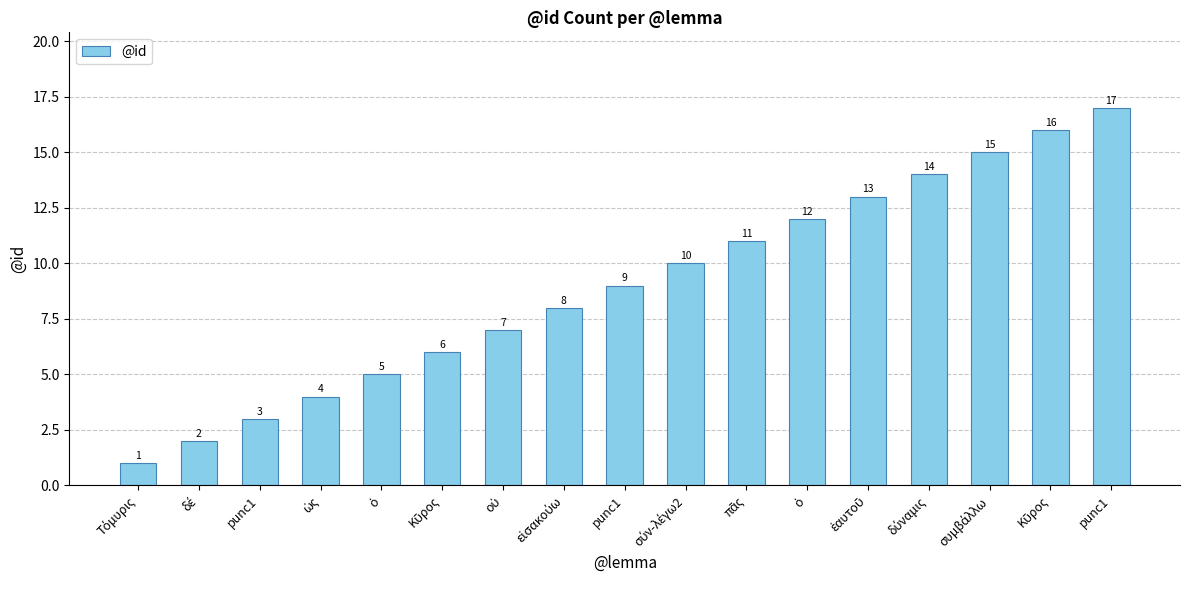

Are the bars grouped side by side (vs. stacked)?

No